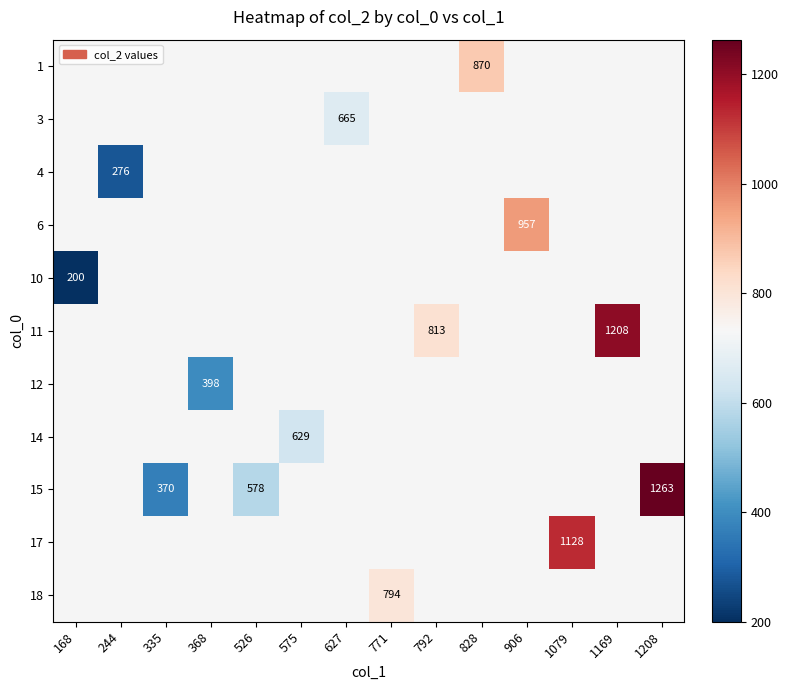

What is the minimum value shown in the chart?

200.0